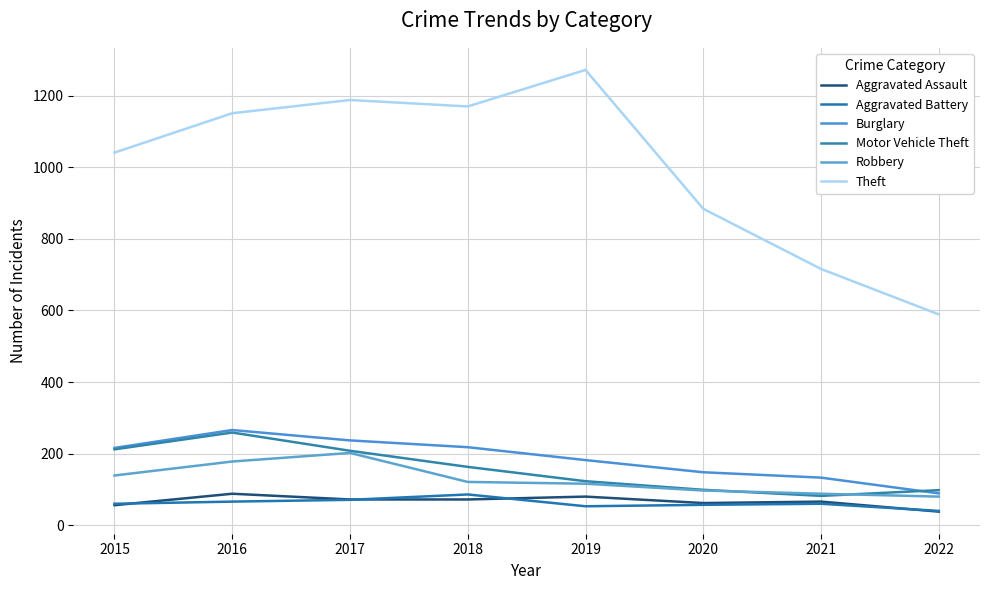

What are all the series names shown in the legend?

Aggravated Assault, Aggravated Battery, Burglary, Motor Vehicle Theft, Robbery, Theft